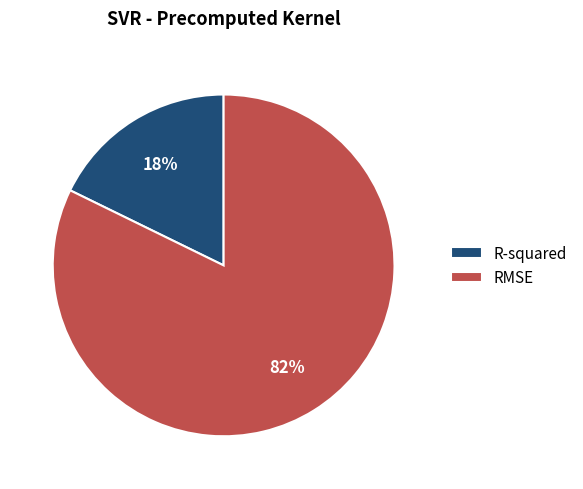

The R-squared slice represents 9% of the pie. True or false?

False